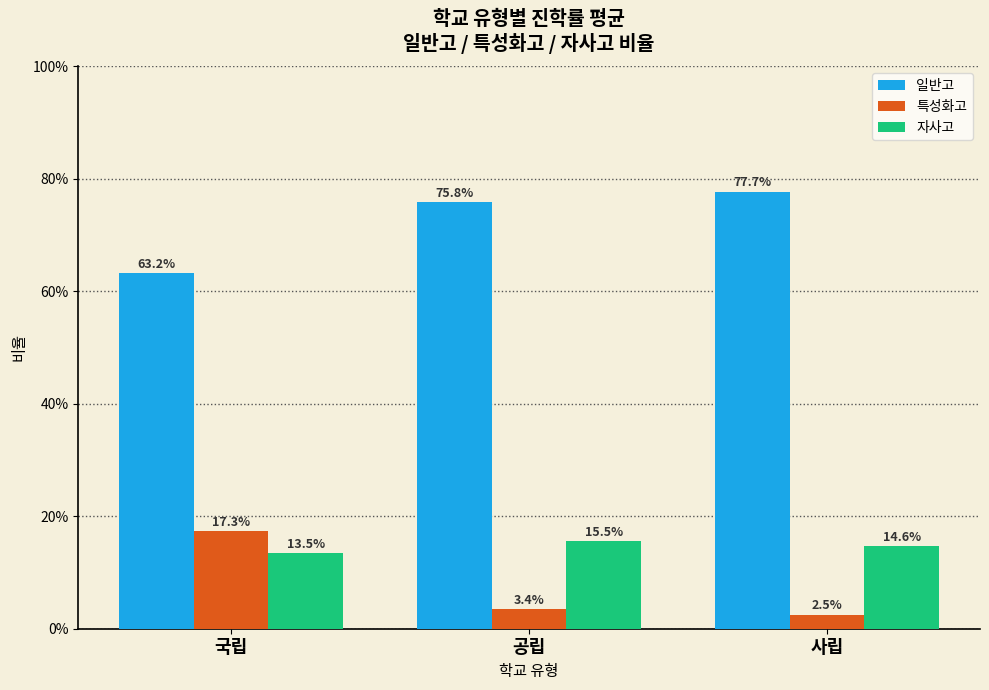

Reading left to right, extract all data points from this chart.

일반고: 국립=0.6	공립=0.8	사립=0.8
특성화고: 국립=0.2	공립=0.0	사립=0.0
자사고: 국립=0.1	공립=0.2	사립=0.1